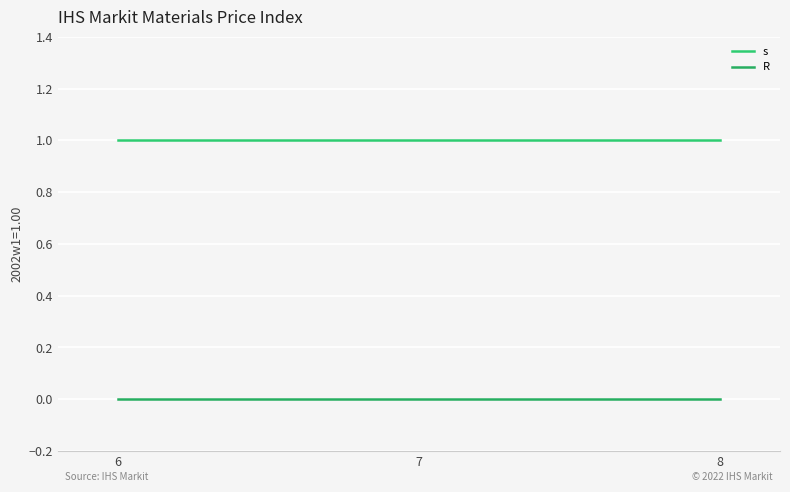

What is the spread (max minus min) of values at 6?

1